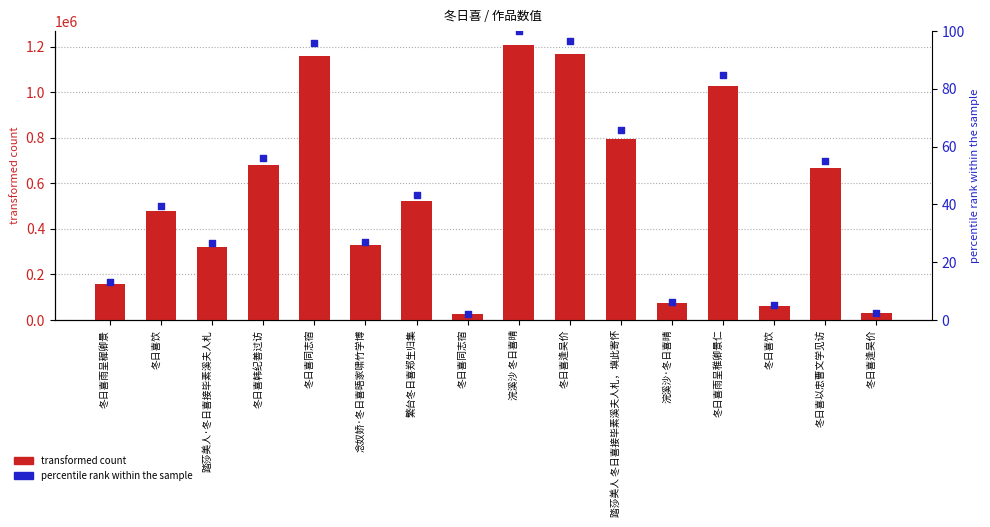

At which category is the sum across all series the highest?

浣溪沙 冬日喜晴